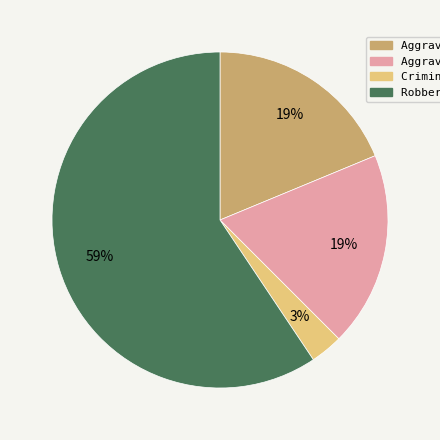

To the nearest percent, what portion does Aggravated Assault represent?

19%